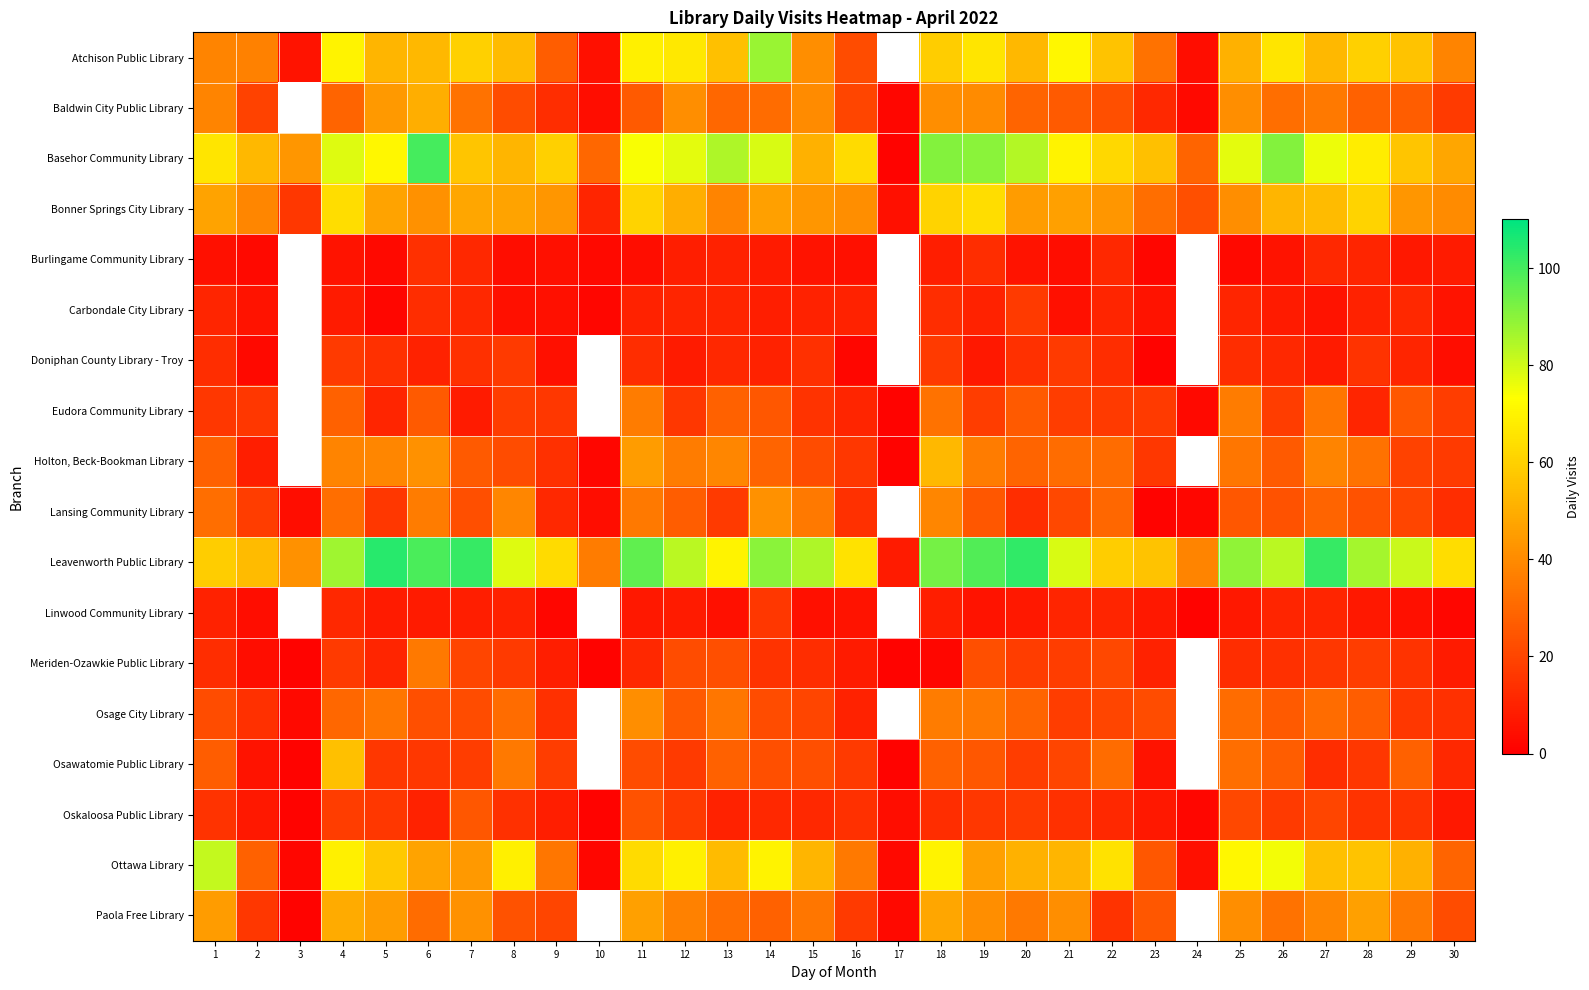

Which category has the lowest value across all series?

17